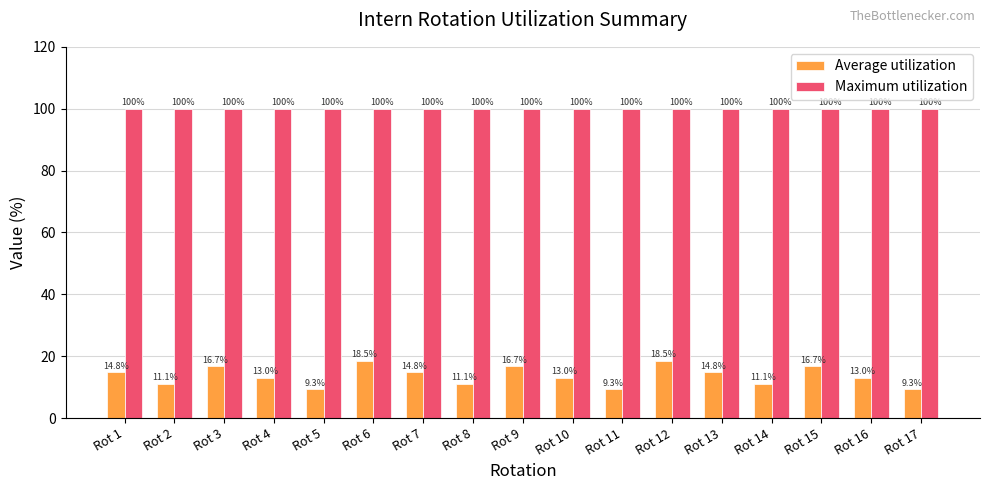

The Maximum utilization series shows 100.0 at Rot 3. True or false?

True